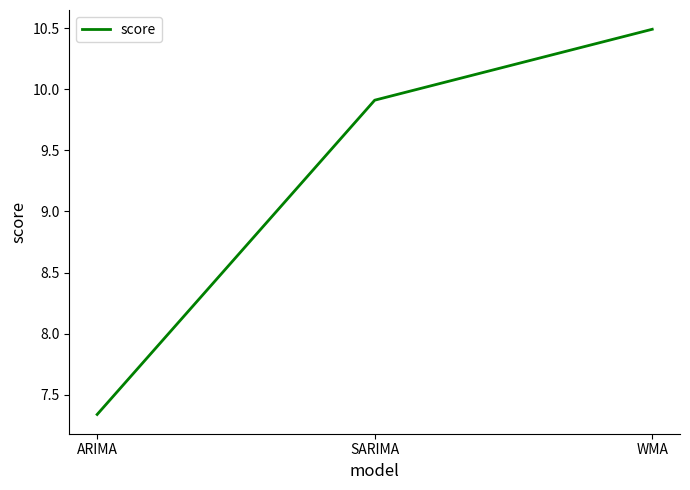

What is the change in value from ARIMA to SARIMA?

+2.6